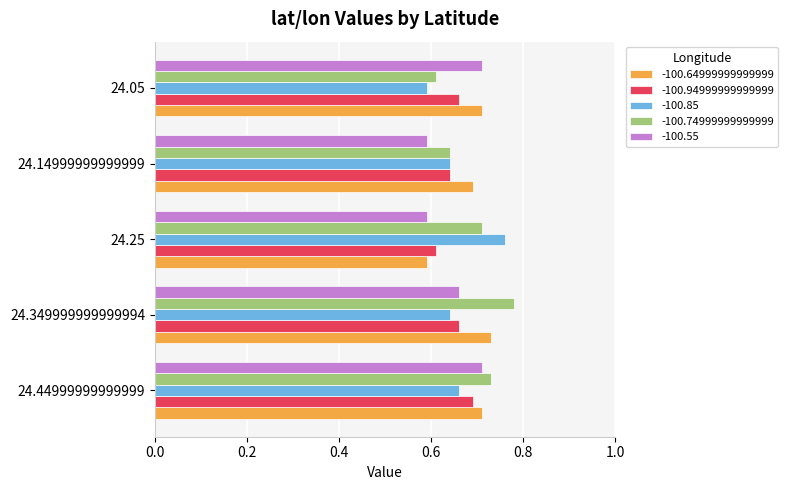

At which label is -100.94999999999999 closest to 0?

24.25